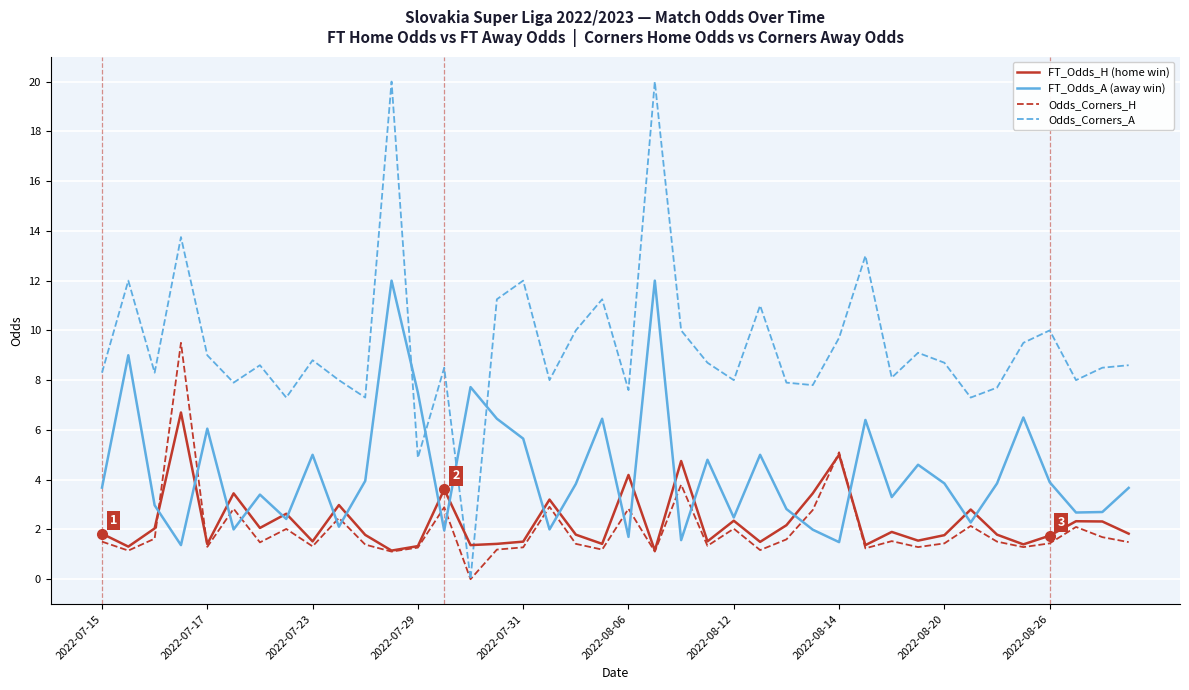

Is this an area chart (filled region under the line)?

No